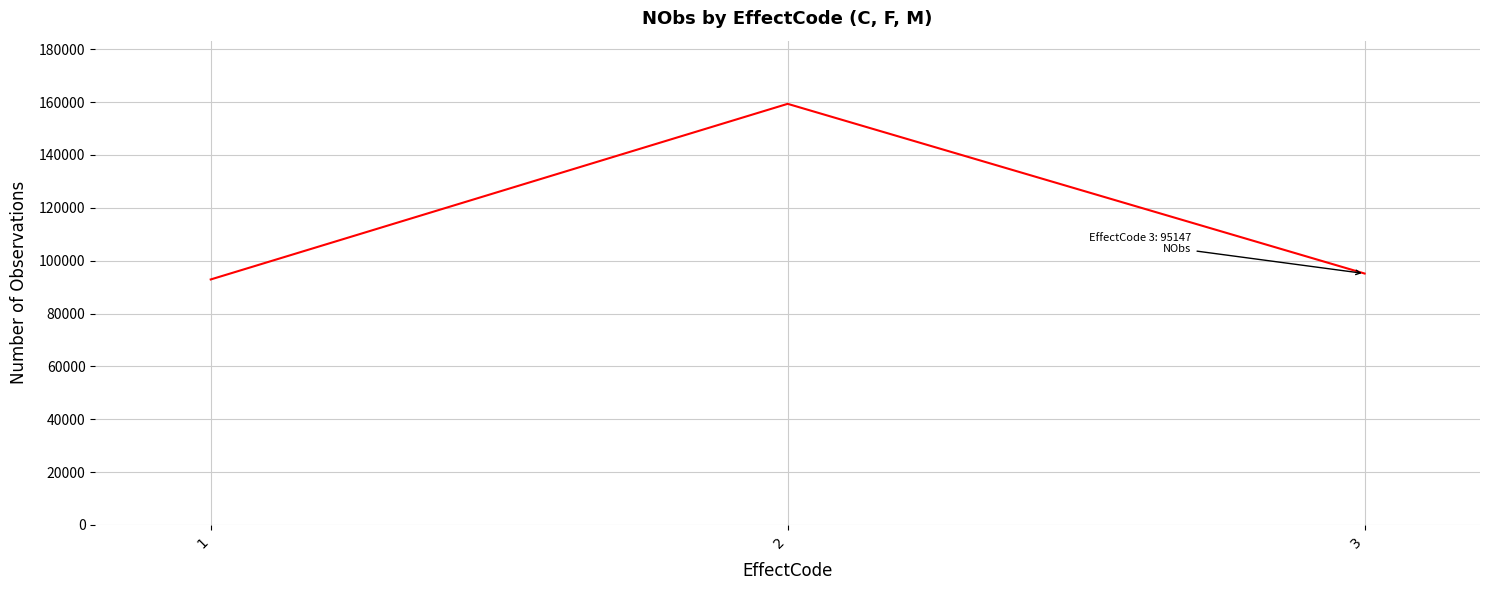

Which label corresponds to the largest value in the chart?

2